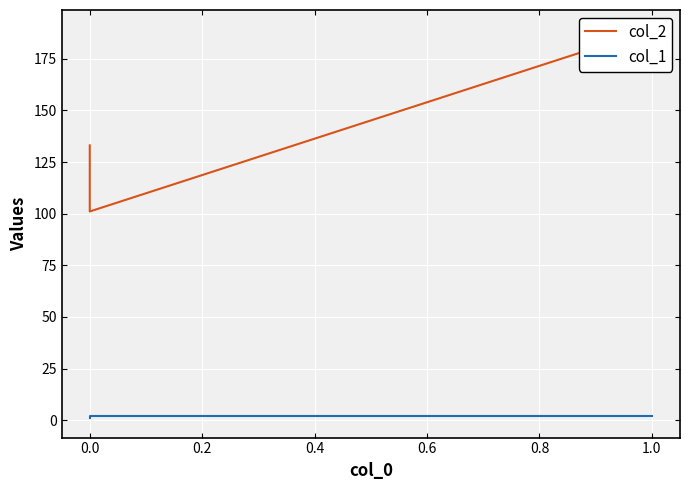

Rank the series by their average value, from lowest to highest.

col_1, col_2